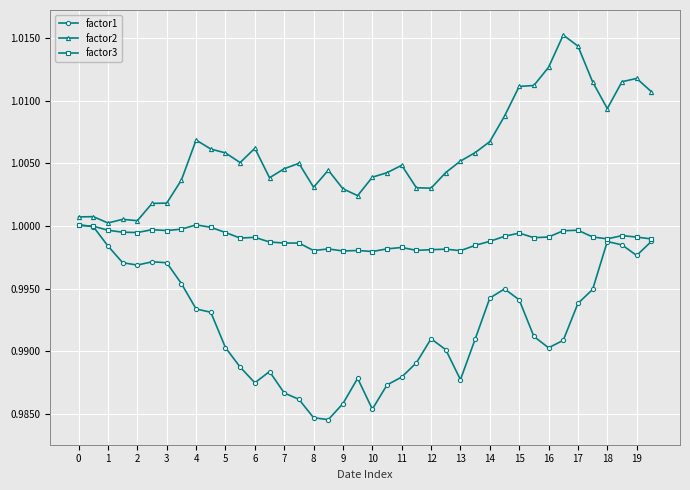

True or false: factor2 has more than 1 points higher than both neighbors.

True